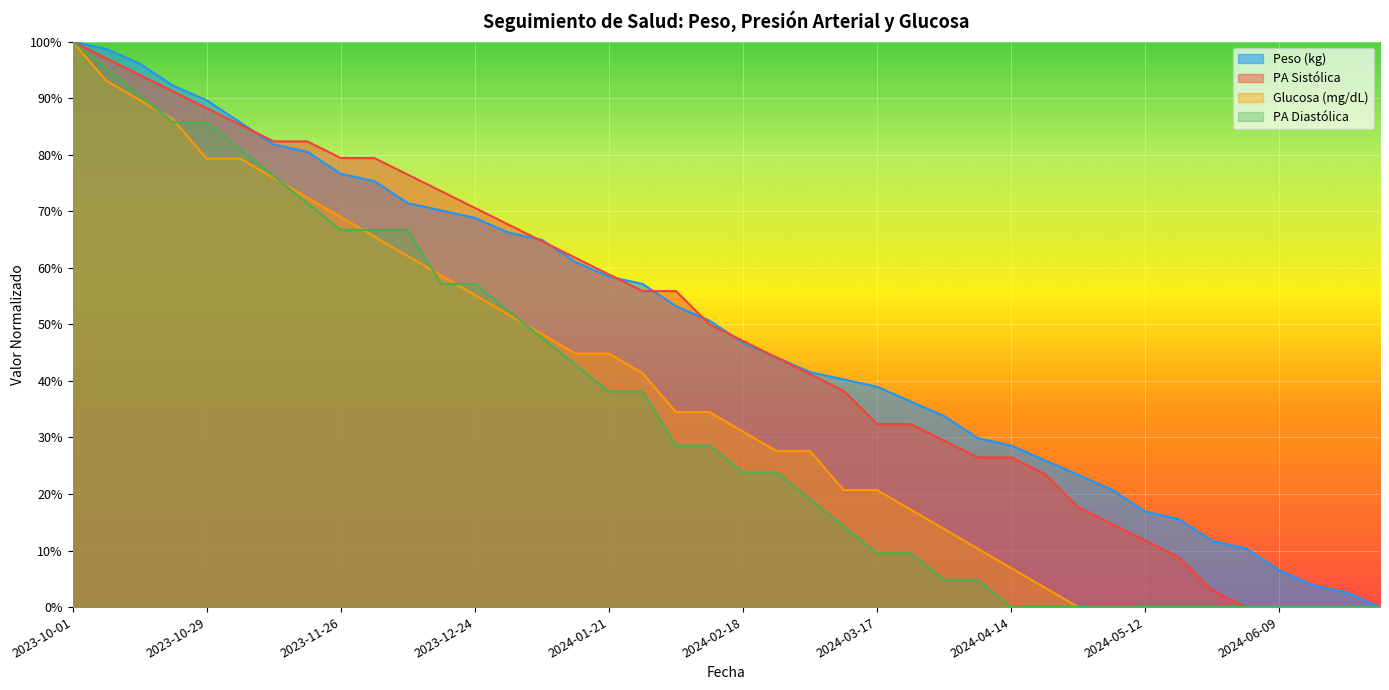

Reading left to right, extract all data points from this chart.

Peso (kg): 2023-10-01=1.0	2023-10-08=1.0	2023-10-15=1.0	2023-10-22=0.9	2023-10-29=0.9	2023-11-05=0.9	2023-11-12=0.8	2023-11-19=0.8	2023-11-26=0.8	2023-12-03=0.8	2023-12-10=0.7	2023-12-17=0.7	2023-12-24=0.7	2023-12-31=0.7	2024-01-07=0.6	2024-01-14=0.6	2024-01-21=0.6	2024-01-28=0.6	2024-02-04=0.5	2024-02-11=0.5	2024-02-18=0.5	2024-02-25=0.4	2024-03-03=0.4	2024-03-10=0.4	2024-03-17=0.4	2024-03-24=0.4	2024-03-31=0.3	2024-04-07=0.3	2024-04-14=0.3	2024-04-21=0.3	2024-04-28=0.2	2024-05-05=0.2	2024-05-12=0.2	2024-05-19=0.2	2024-05-26=0.1	2024-06-02=0.1	2024-06-09=0.1	2024-06-16=0.0	2024-06-23=0.0	2024-06-30=0.0
PA Sistólica: 2023-10-01=1.0	2023-10-08=1.0	2023-10-15=0.9	2023-10-22=0.9	2023-10-29=0.9	2023-11-05=0.9	2023-11-12=0.8	2023-11-19=0.8	2023-11-26=0.8	2023-12-03=0.8	2023-12-10=0.8	2023-12-17=0.7	2023-12-24=0.7	2023-12-31=0.7	2024-01-07=0.6	2024-01-14=0.6	2024-01-21=0.6	2024-01-28=0.6	2024-02-04=0.6	2024-02-11=0.5	2024-02-18=0.5	2024-02-25=0.4	2024-03-03=0.4	2024-03-10=0.4	2024-03-17=0.3	2024-03-24=0.3	2024-03-31=0.3	2024-04-07=0.3	2024-04-14=0.3	2024-04-21=0.2	2024-04-28=0.2	2024-05-05=0.1	2024-05-12=0.1	2024-05-19=0.1	2024-05-26=0.0	2024-06-02=0.0	2024-06-09=0.0	2024-06-16=0.0	2024-06-23=0.0	2024-06-30=0.0
Glucosa (mg/dL): 2023-10-01=1.0	2023-10-08=0.9	2023-10-15=0.9	2023-10-22=0.9	2023-10-29=0.8	2023-11-05=0.8	2023-11-12=0.8	2023-11-19=0.7	2023-11-26=0.7	2023-12-03=0.7	2023-12-10=0.6	2023-12-17=0.6	2023-12-24=0.6	2023-12-31=0.5	2024-01-07=0.5	2024-01-14=0.4	2024-01-21=0.4	2024-01-28=0.4	2024-02-04=0.3	2024-02-11=0.3	2024-02-18=0.3	2024-02-25=0.3	2024-03-03=0.3	2024-03-10=0.2	2024-03-17=0.2	2024-03-24=0.2	2024-03-31=0.1	2024-04-07=0.1	2024-04-14=0.1	2024-04-21=0.0	2024-04-28=0.0	2024-05-05=0.0	2024-05-12=0.0	2024-05-19=0.0	2024-05-26=0.0	2024-06-02=0.0	2024-06-09=0.0	2024-06-16=0.0	2024-06-23=0.0	2024-06-30=0.0
PA Diastólica: 2023-10-01=1.0	2023-10-08=1.0	2023-10-15=0.9	2023-10-22=0.9	2023-10-29=0.9	2023-11-05=0.8	2023-11-12=0.8	2023-11-19=0.7	2023-11-26=0.7	2023-12-03=0.7	2023-12-10=0.7	2023-12-17=0.6	2023-12-24=0.6	2023-12-31=0.5	2024-01-07=0.5	2024-01-14=0.4	2024-01-21=0.4	2024-01-28=0.4	2024-02-04=0.3	2024-02-11=0.3	2024-02-18=0.2	2024-02-25=0.2	2024-03-03=0.2	2024-03-10=0.1	2024-03-17=0.1	2024-03-24=0.1	2024-03-31=0.0	2024-04-07=0.0	2024-04-14=0.0	2024-04-21=0.0	2024-04-28=0.0	2024-05-05=0.0	2024-05-12=0.0	2024-05-19=0.0	2024-05-26=0.0	2024-06-02=0.0	2024-06-09=0.0	2024-06-16=0.0	2024-06-23=0.0	2024-06-30=0.0